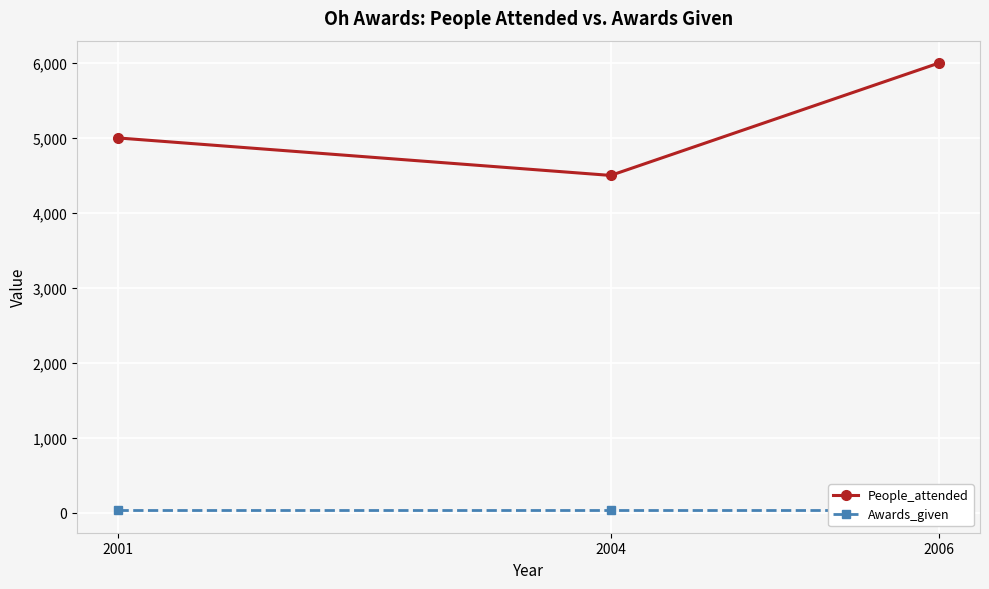

List the labels in order of Awards_given value, smallest first.

2001, 2004, 2006